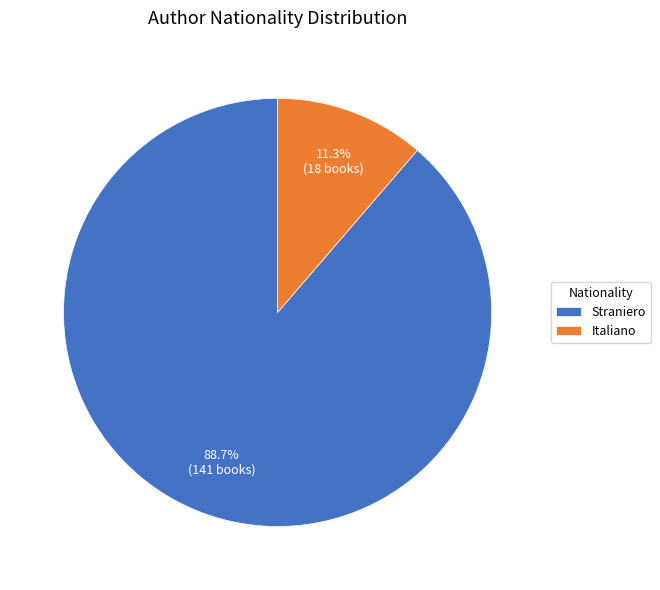

Which slice is the largest?

Straniero